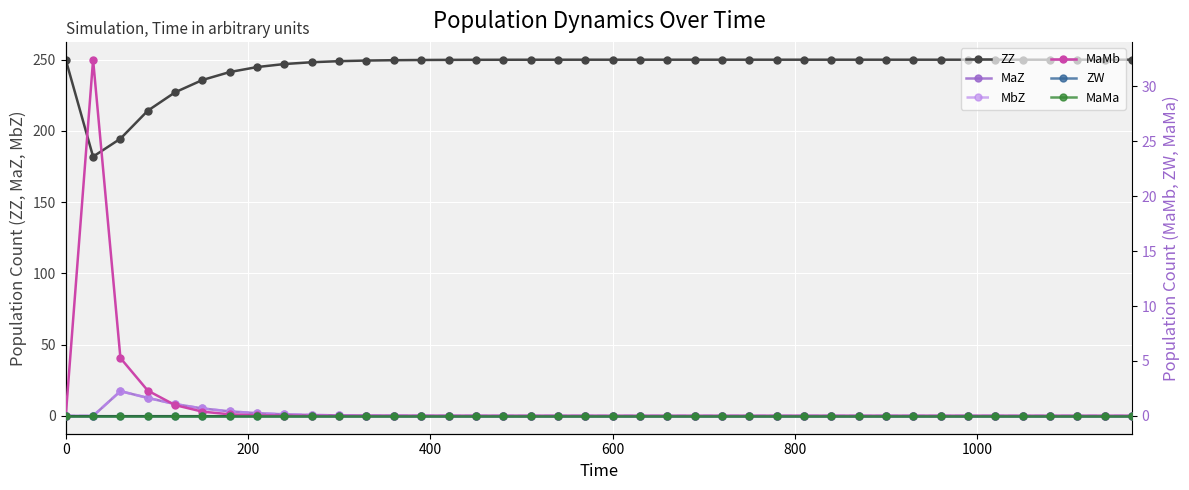

Which series has the largest range (max minus min)?

ZZ